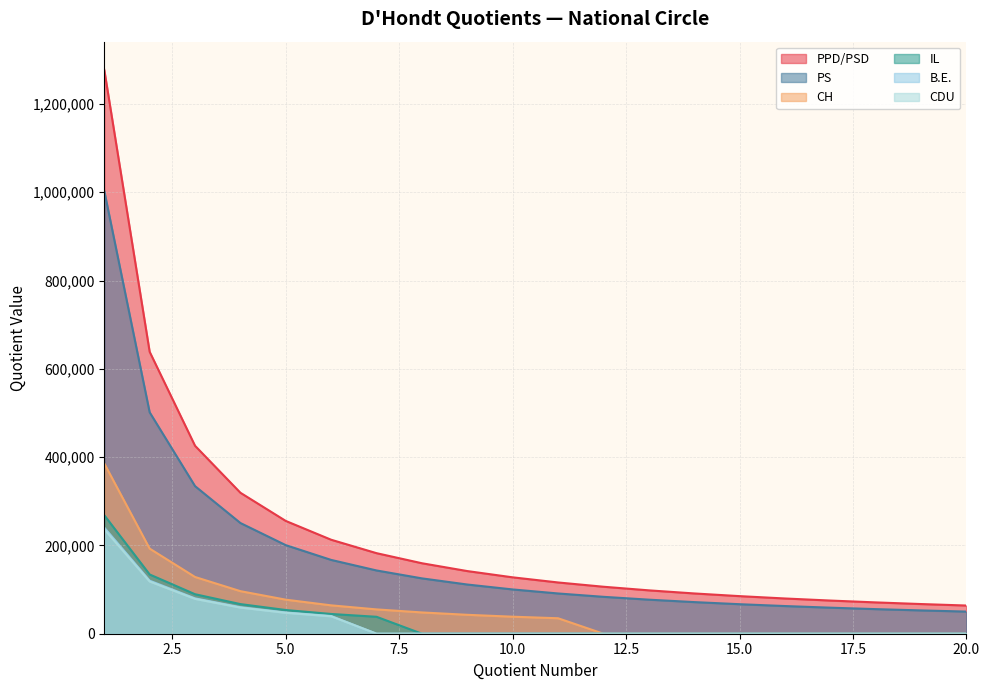

Reading right to left, transcribe all the data shown in this chart.

PPD/PSD: 63859.3	67220.3	70954.8	75128.6	79824.1	85145.7	91227.6	98245.1	106432.2	116107.8	127718.6	141909.6	159648.2	182455.1	212864.3	255437.2	319296.5	425728.7	638593.0	1277186.0
PS: 50149.8	52789.2	55721.9	58999.7	62687.2	66866.3	71642.5	77153.5	83582.9	91181.4	100299.5	111443.9	125374.4	143285.0	167165.8	200599.0	250748.8	334331.7	501497.5	1002995.0
CH: 0.0	0.0	0.0	0.0	0.0	0.0	0.0	0.0	0.0	35052.1	38557.3	42841.4	48196.6	55081.9	64262.2	77114.6	96393.2	128524.3	192786.5	385573.0
IL: 0.0	0.0	0.0	0.0	0.0	0.0	0.0	0.0	0.0	0.0	0.0	0.0	0.0	38344.9	44735.7	53682.8	67103.5	89471.3	134207.0	268414.0
B.E.: 0.0	0.0	0.0	0.0	0.0	0.0	0.0	0.0	0.0	0.0	0.0	0.0	0.0	0.0	40045.3	48054.4	60068.0	80090.7	120136.0	240272.0
CDU: 0.0	0.0	0.0	0.0	0.0	0.0	0.0	0.0	0.0	0.0	0.0	0.0	0.0	0.0	39440.8	47329.0	59161.2	78881.7	118322.5	236645.0